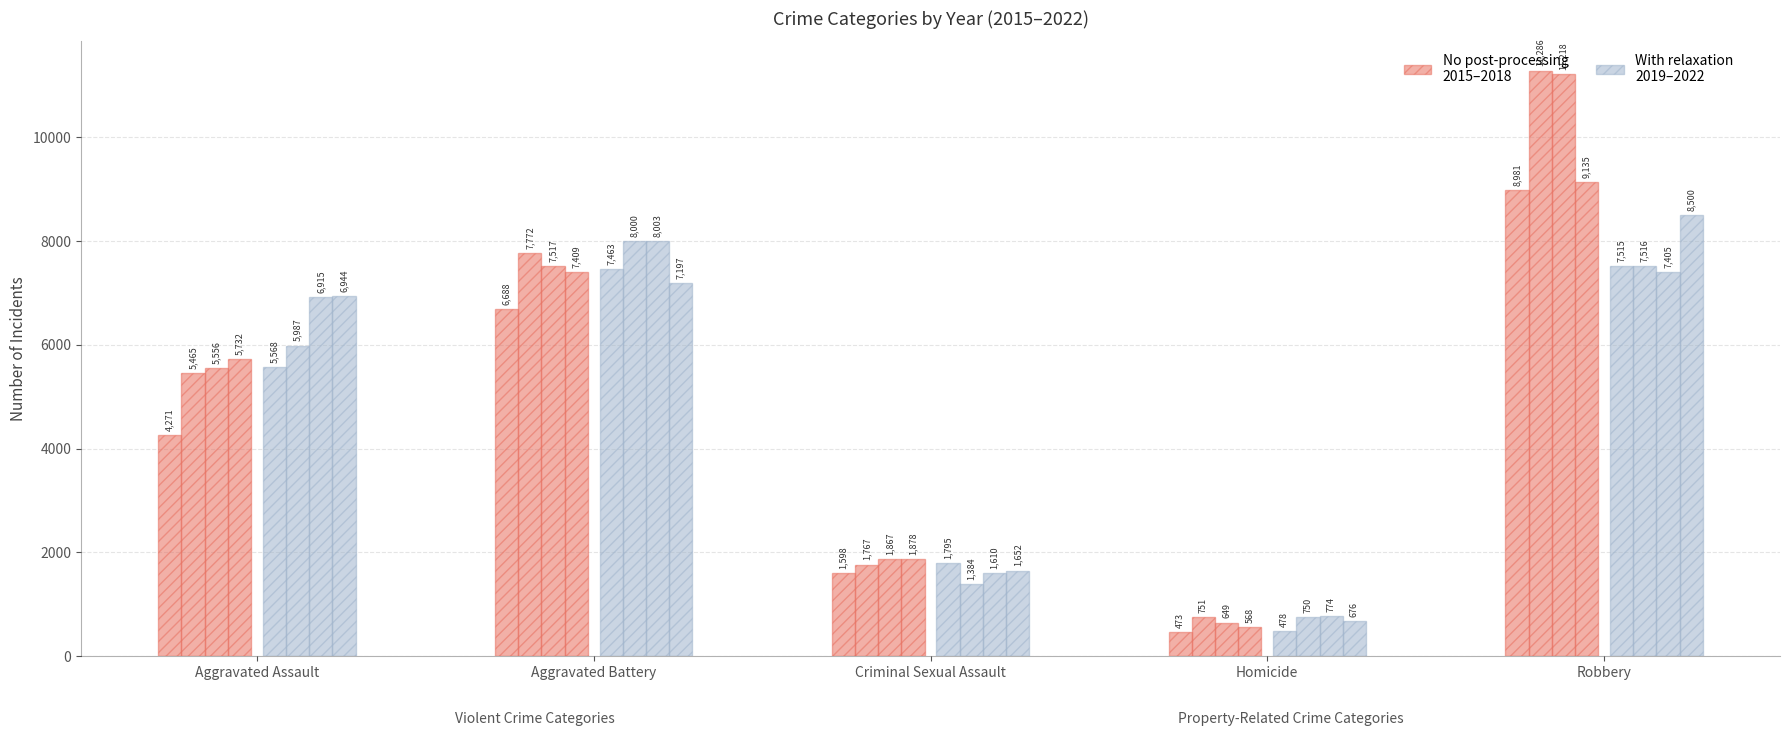

Which has a higher value, Criminal Sexual Assault or Homicide?

Criminal Sexual Assault